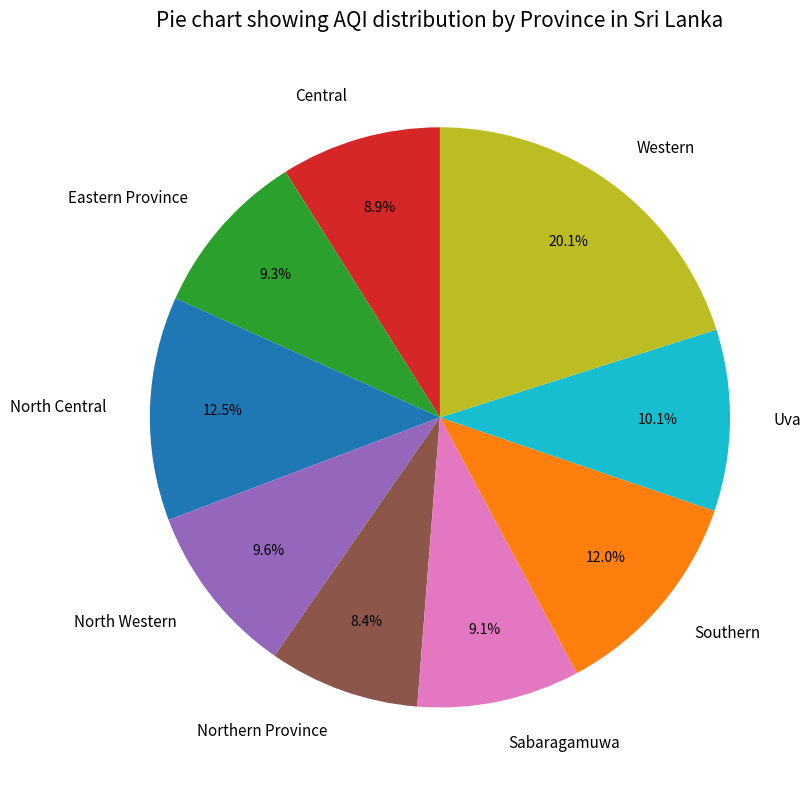

What percentage is NOT represented by Southern?

88.0%